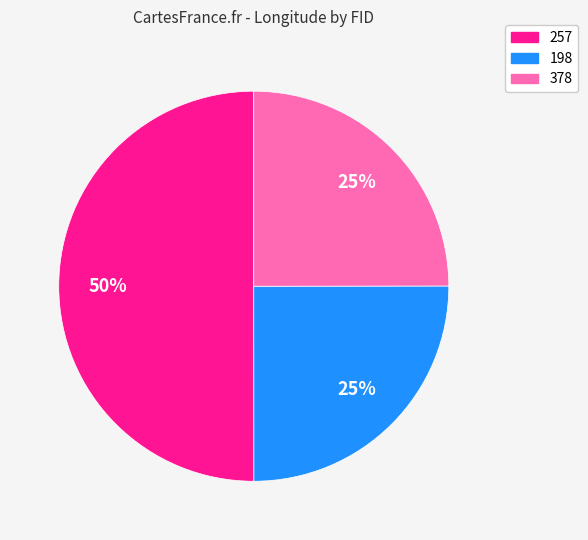

Is it true that 257 is 50% of the pie?

True